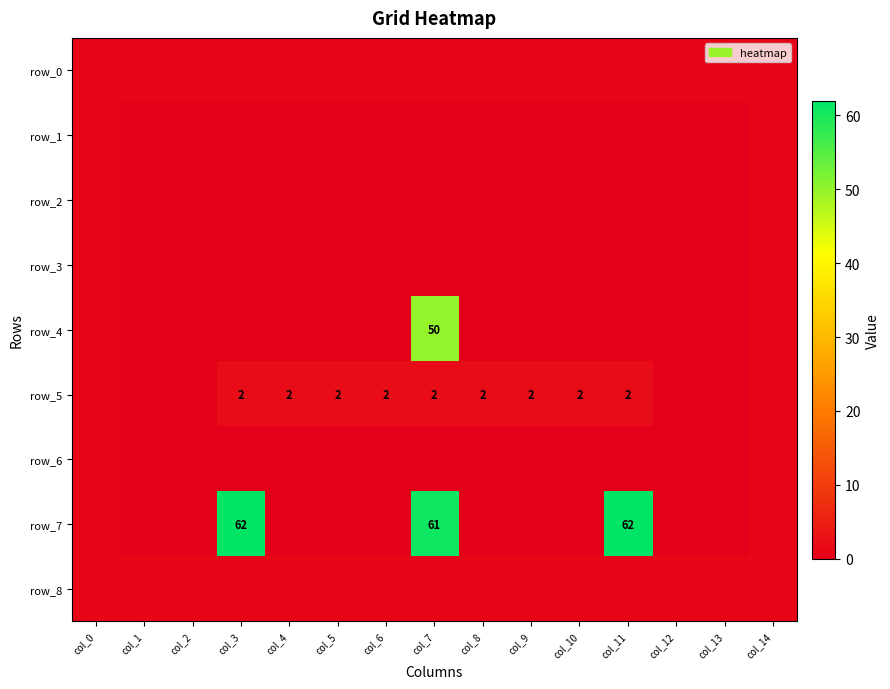

How many data points in row_6 are above 0?

2